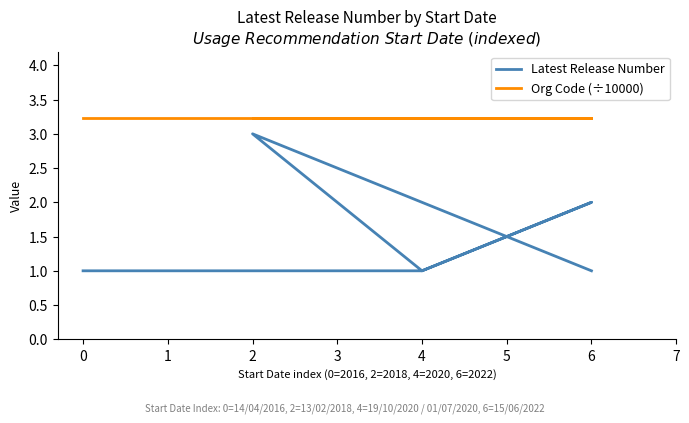

What is the minimum value for Org Code (÷10000)?

3.2